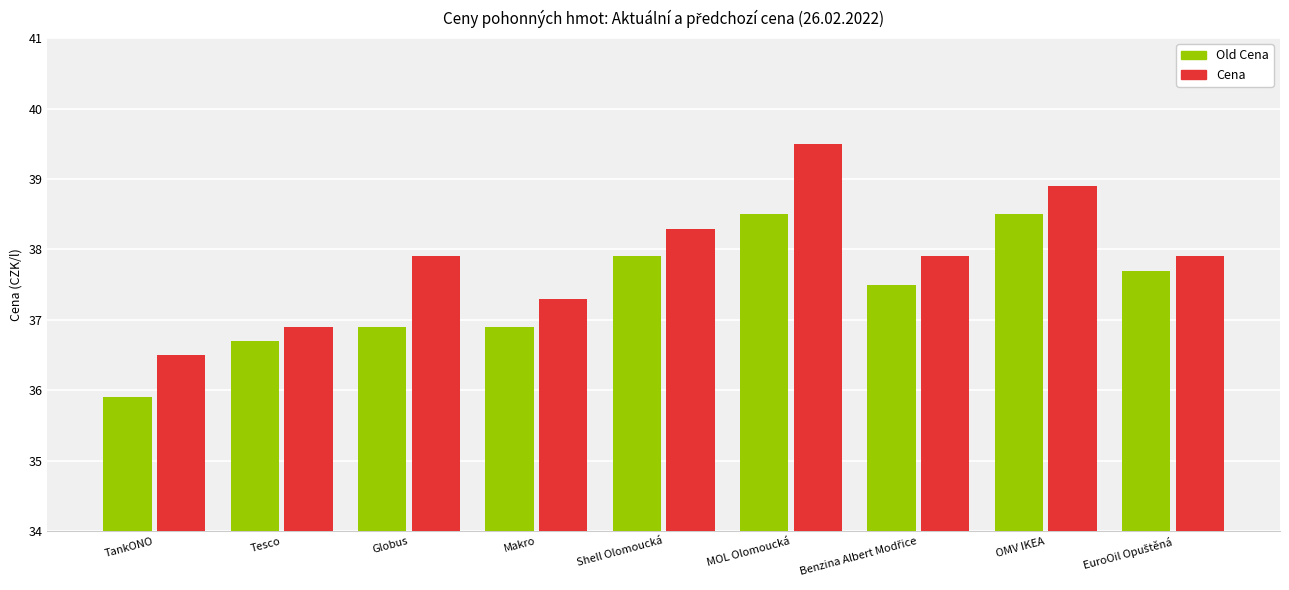

What is the value of the Cena bar at the 5th from the left?

38.3